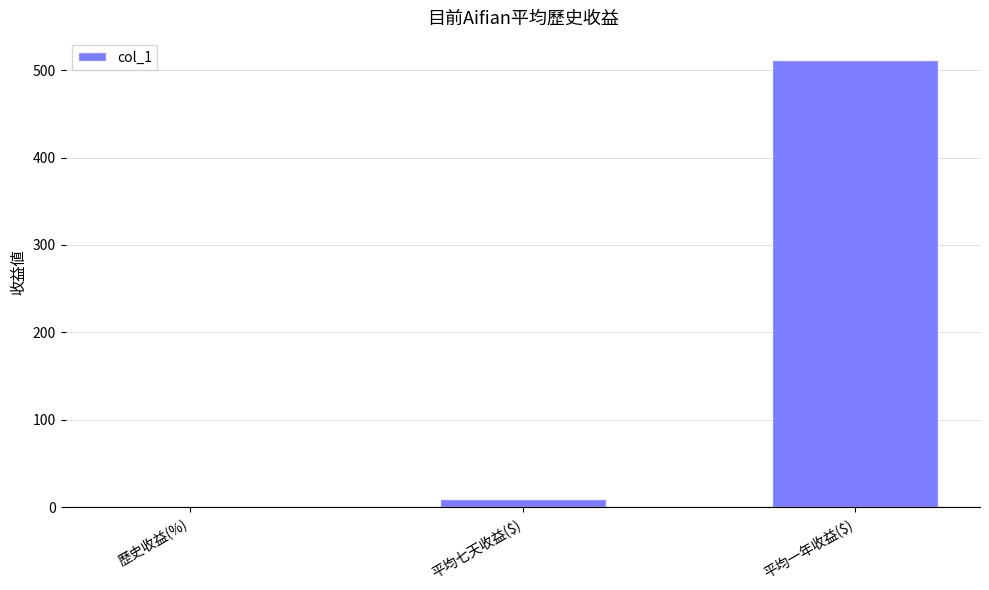

Where does the data first go above 9?

平均七天收益($)